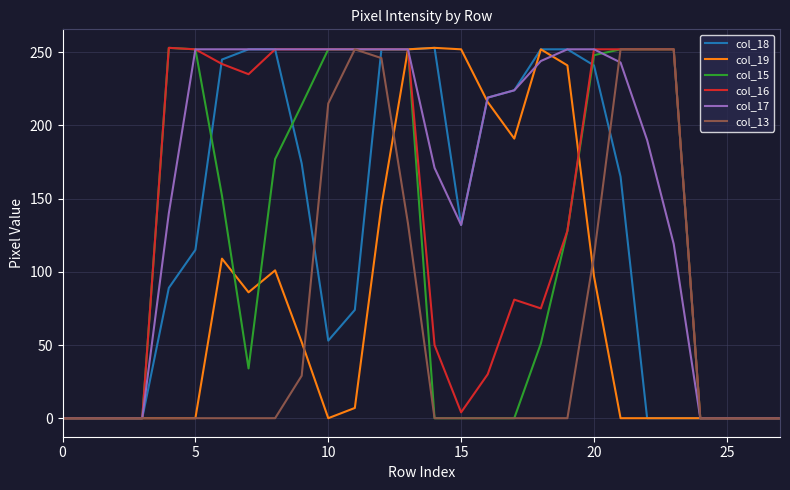

Which series has the largest total across all categories?

col_17